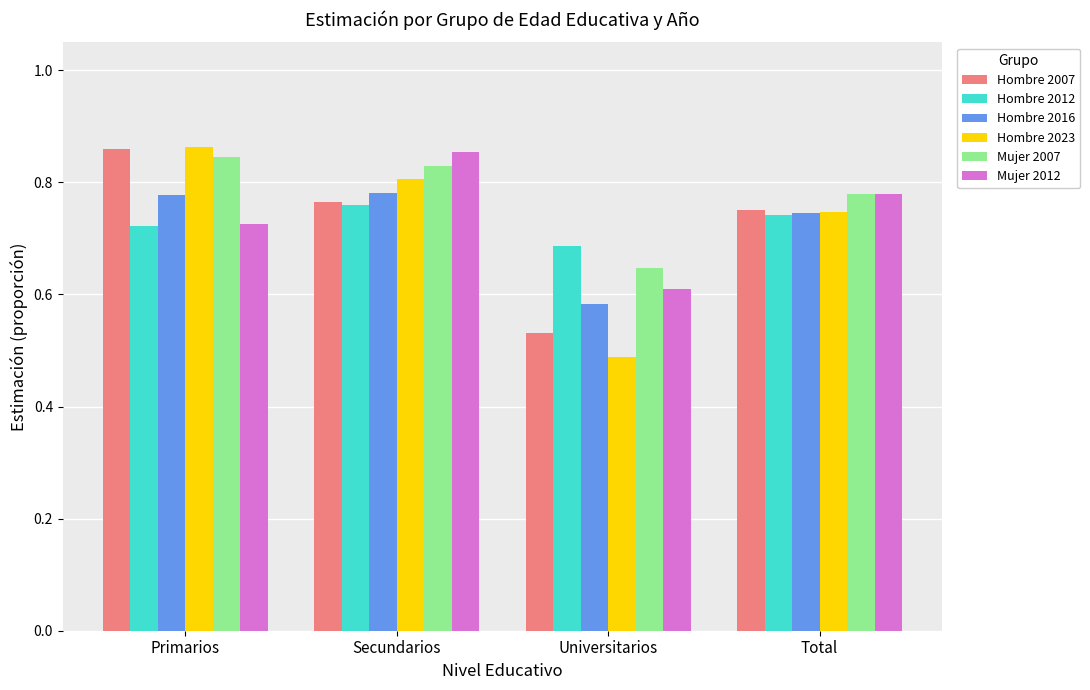

What is the sum of the Mujer 2012 values at Secundarios and Universitarios?

1.5